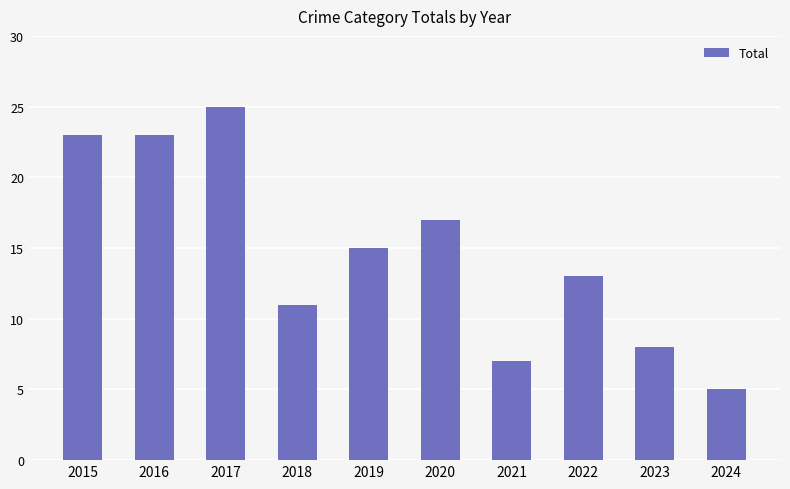

Between 2015 and 2020, which is larger?

2015